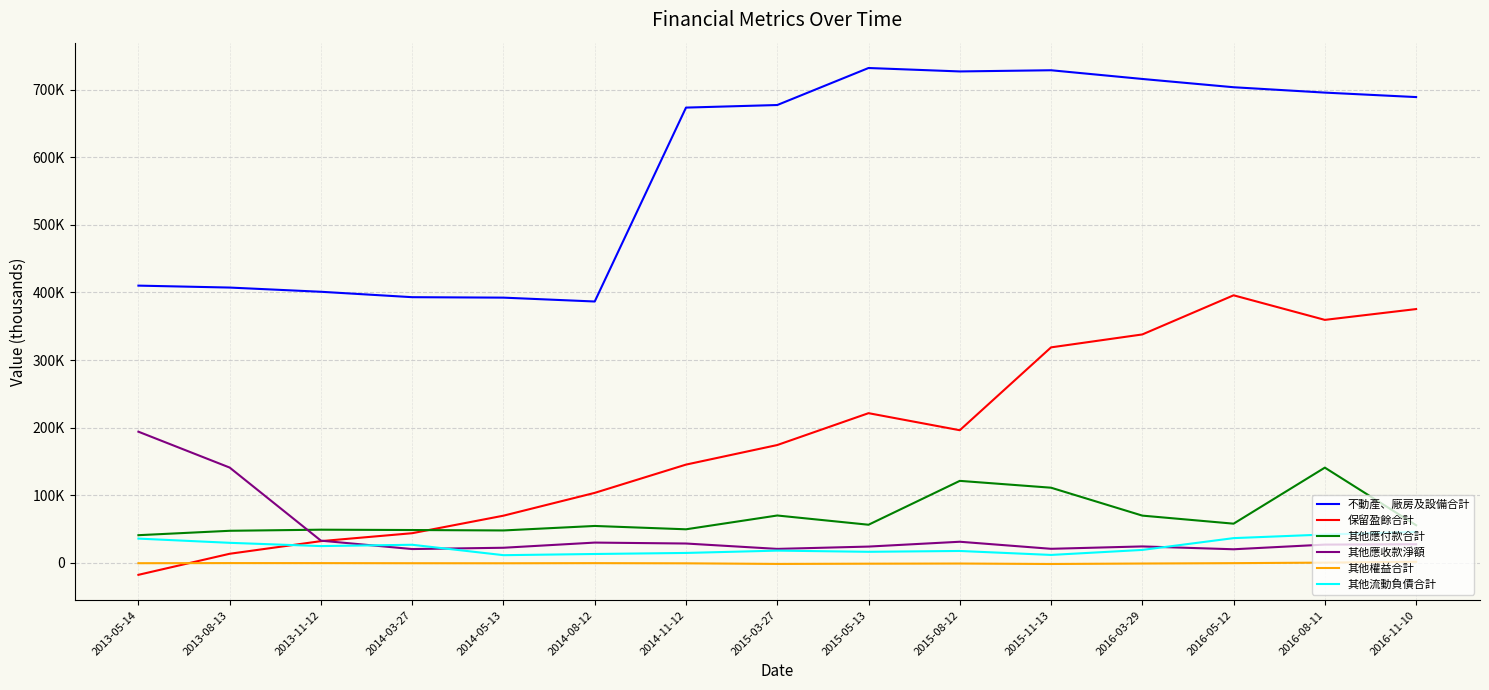

True or false: 其他權益合計 and 不動產、廠房及設備合計 cross at least once.

False